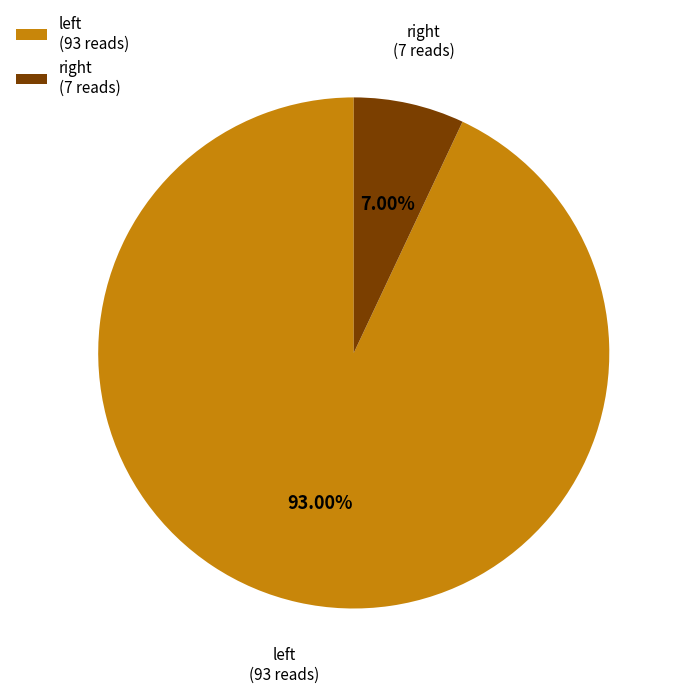

Which category has the smallest portion of the pie?

right